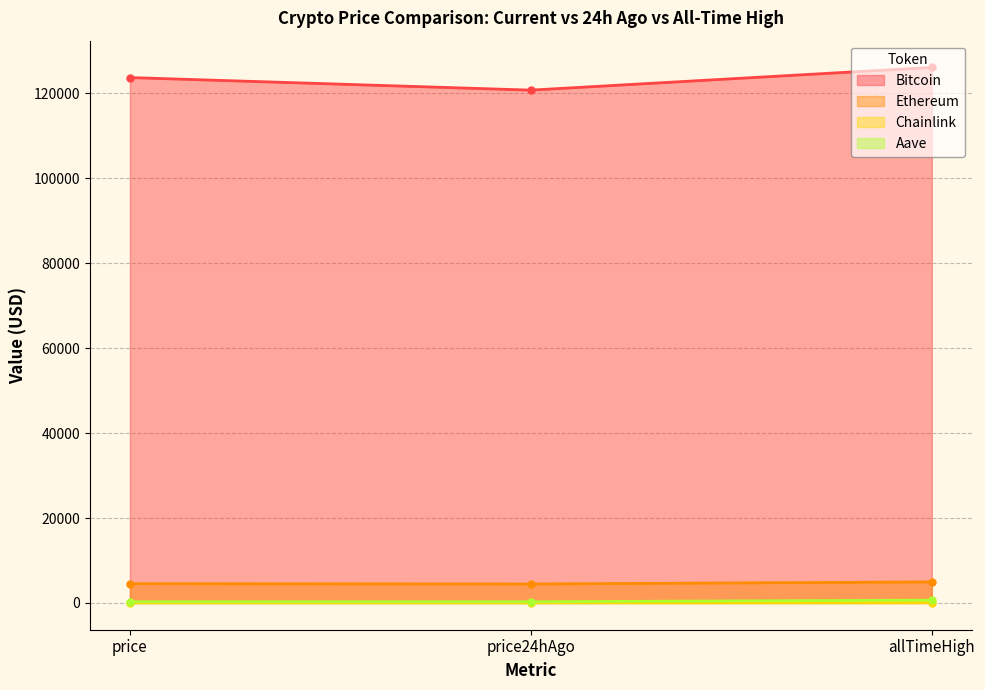

What is the sum of all Aave values?

1224.6